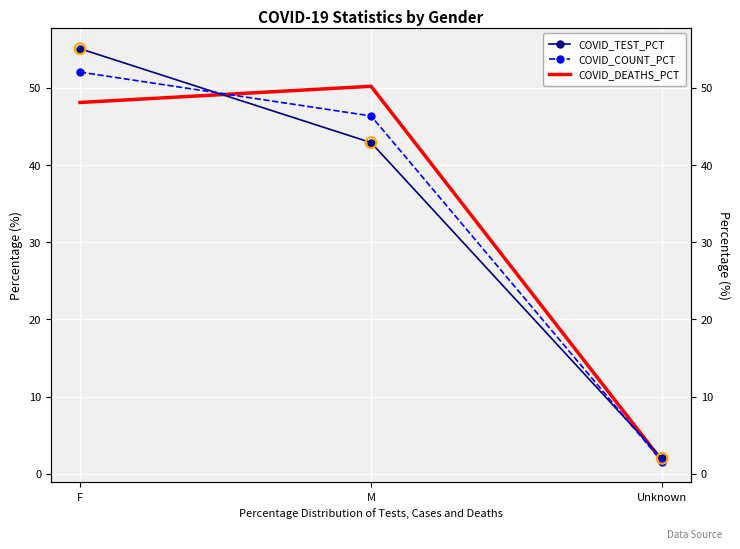

Which series contains the lowest Y value?

COVID_COUNT_PCT